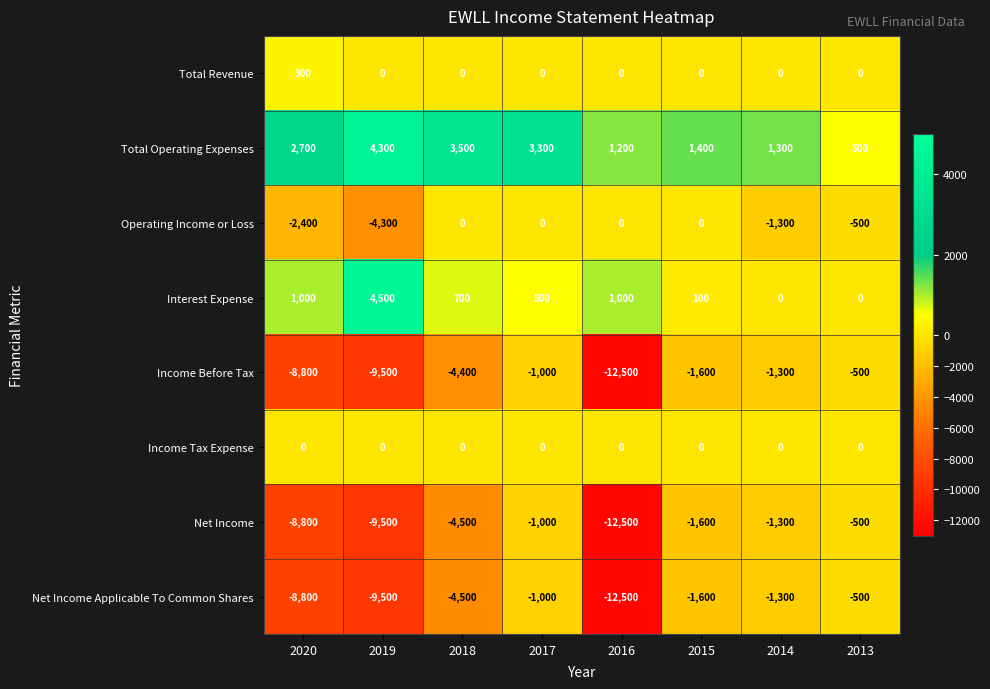

Is it true that Total Operating Expenses equals 4300 at 2019?

True